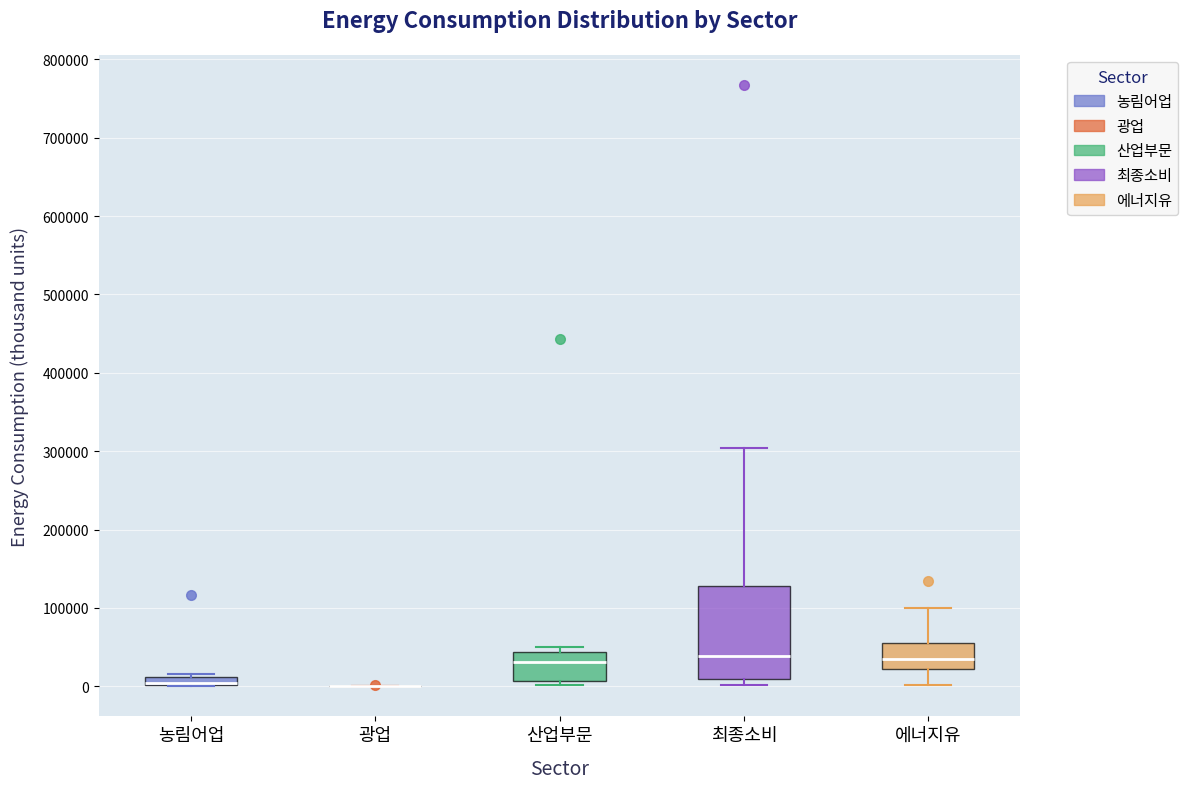

Comparing the boxes themselves (not the whiskers), which one is the tallest?

최종소비